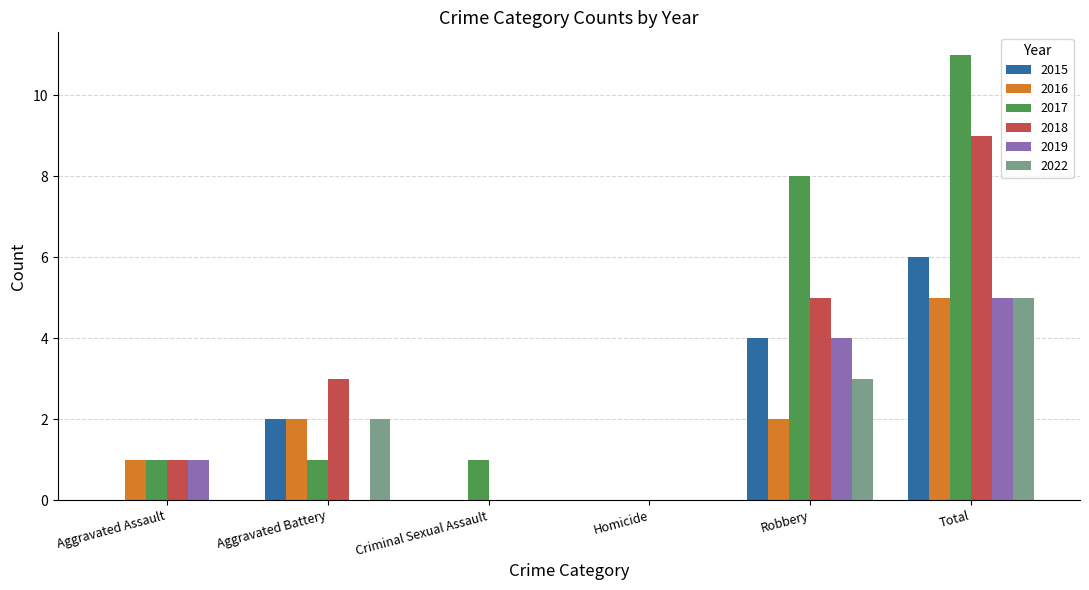

What is the sum of all 2019 values?

10